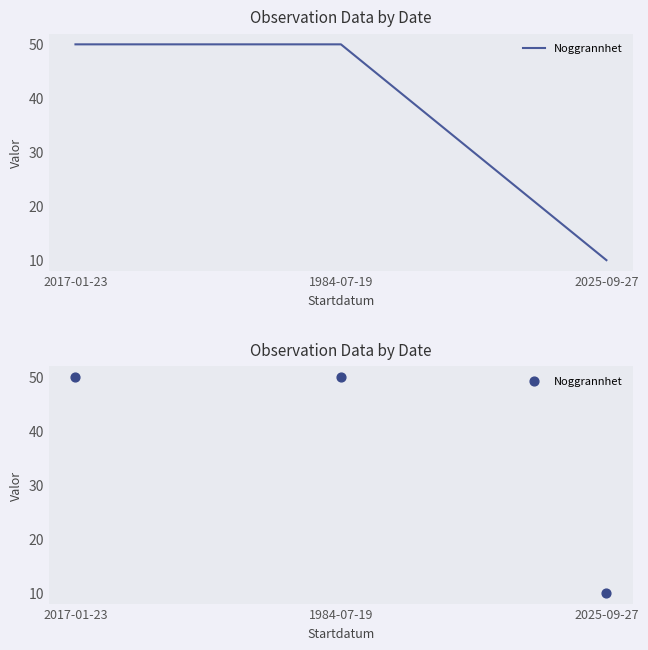

What is the ratio of the value at 2017-01-23 to the value at 2025-09-27?

5.0